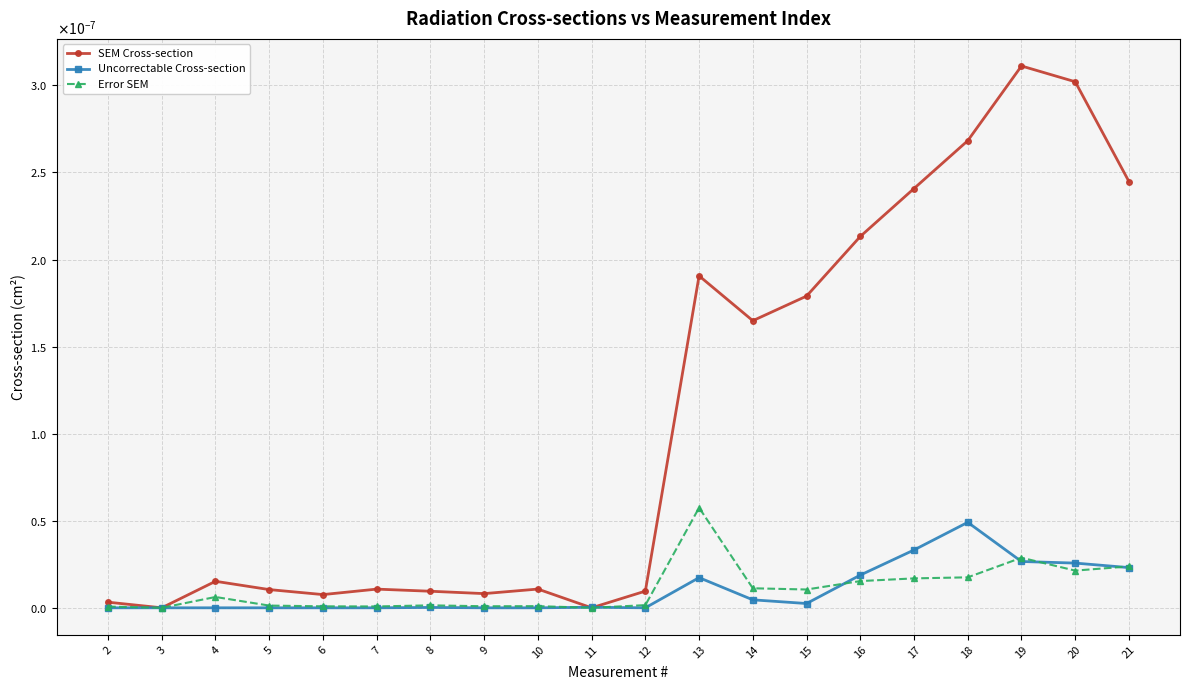

What are all the series names shown in the legend?

SEM Cross-section, Uncorrectable Cross-section, Error SEM